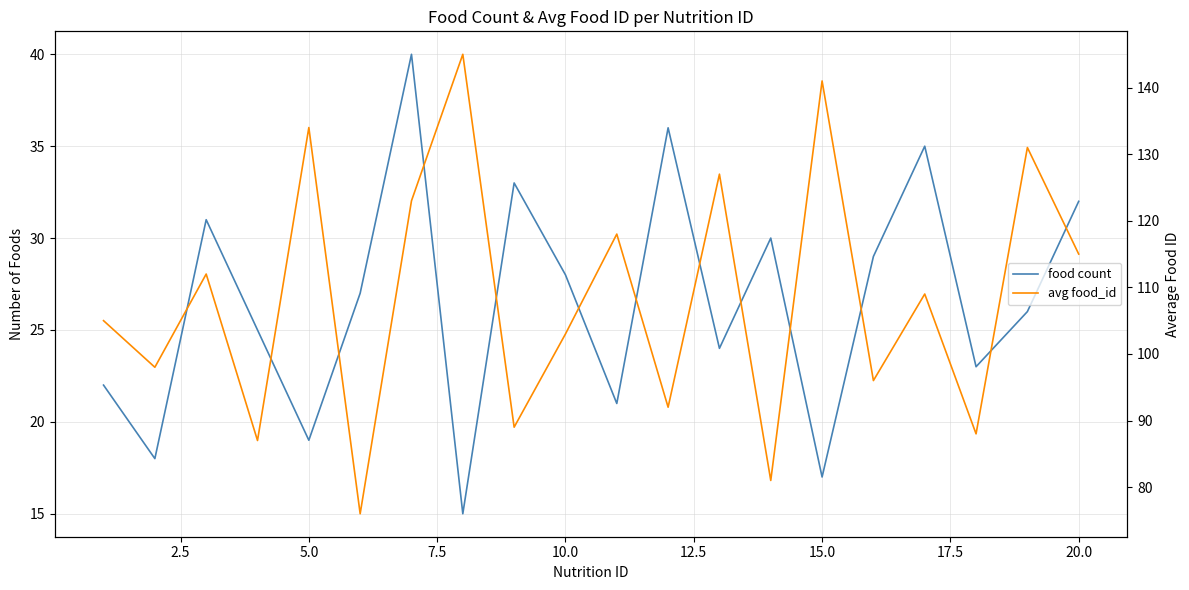

How many data points in avg food_id are above 109?

9